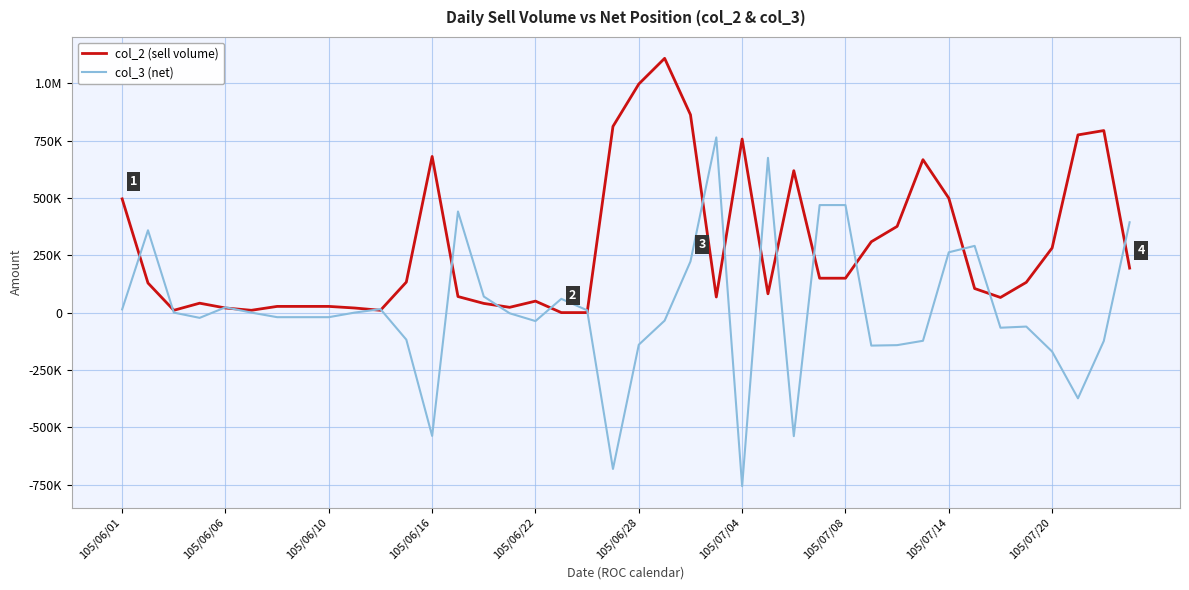

Is this an area chart (filled region under the line)?

No